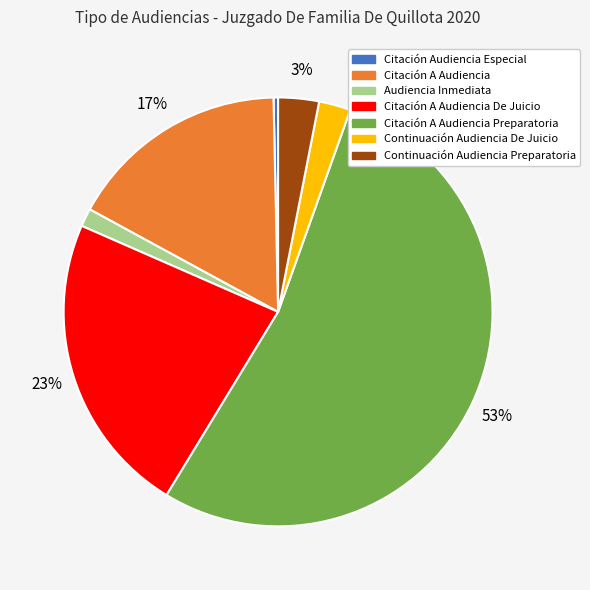

Count the number of slices in the pie.

7